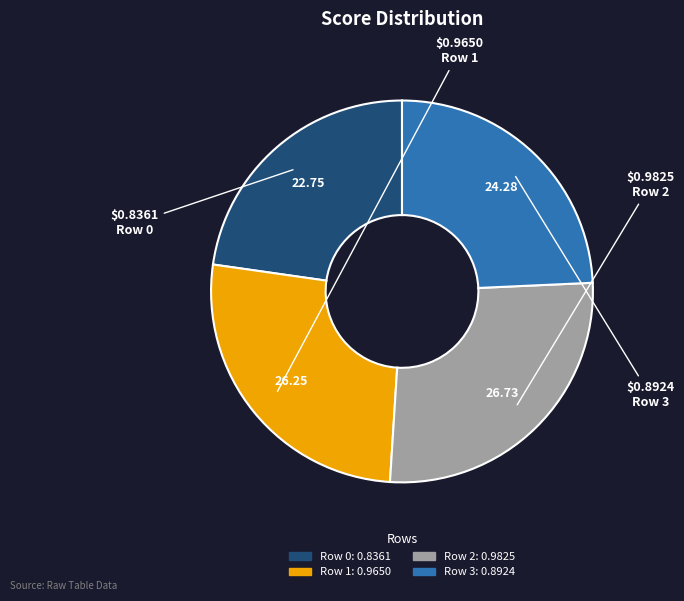

Combined, do Row 0 and Row 3 account for over 50%?

No